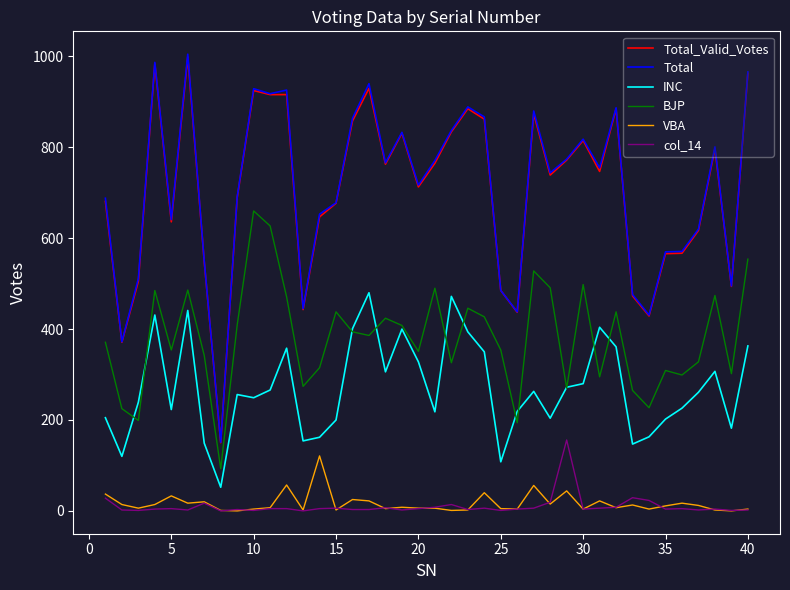

Which series has the largest range (max minus min)?

Total